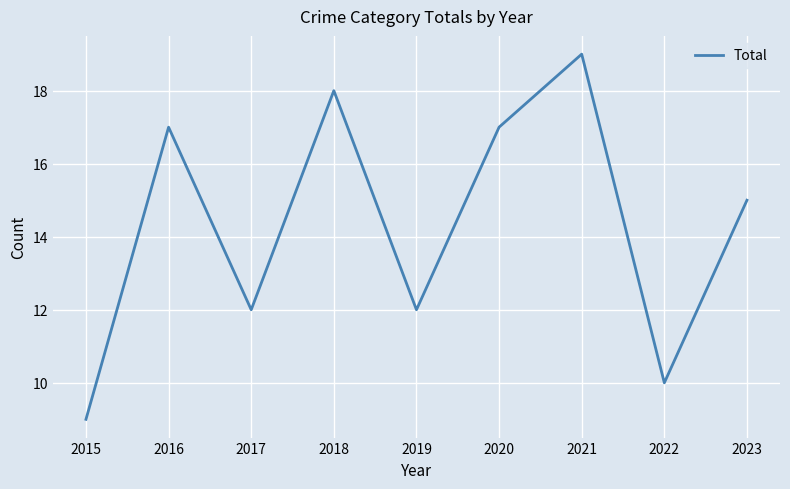

Is it true that the value at 2015 is 9?

True